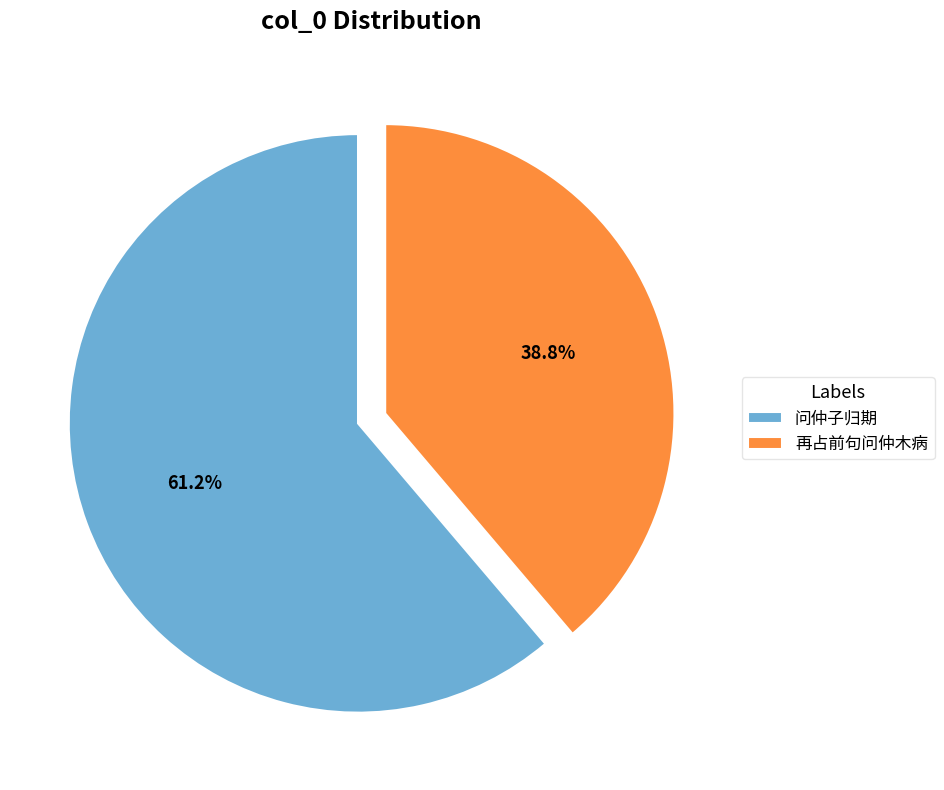

Rank the categories by value from lowest to highest.

再占前句问仲木病, 问仲子归期